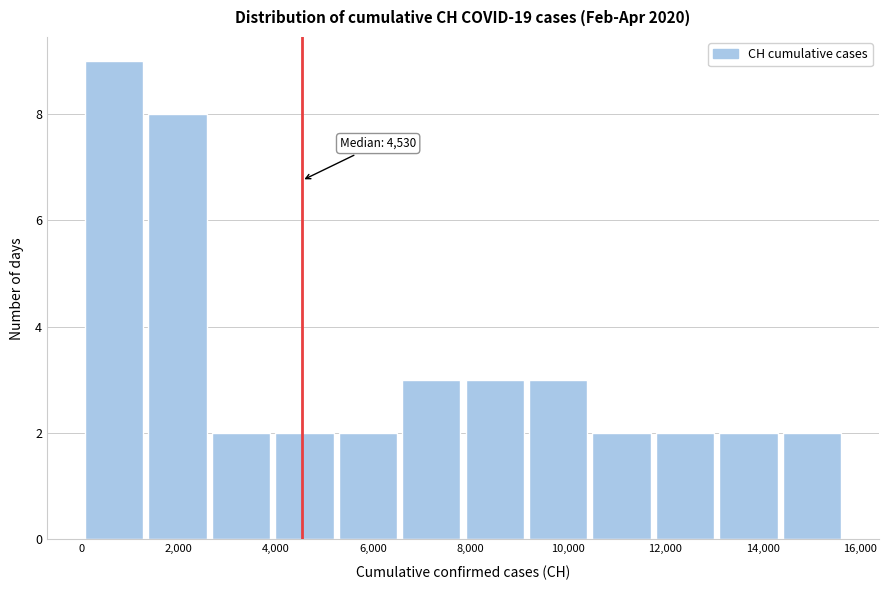

Over which range of the x-axis is the bar tallest?

0 to 1400